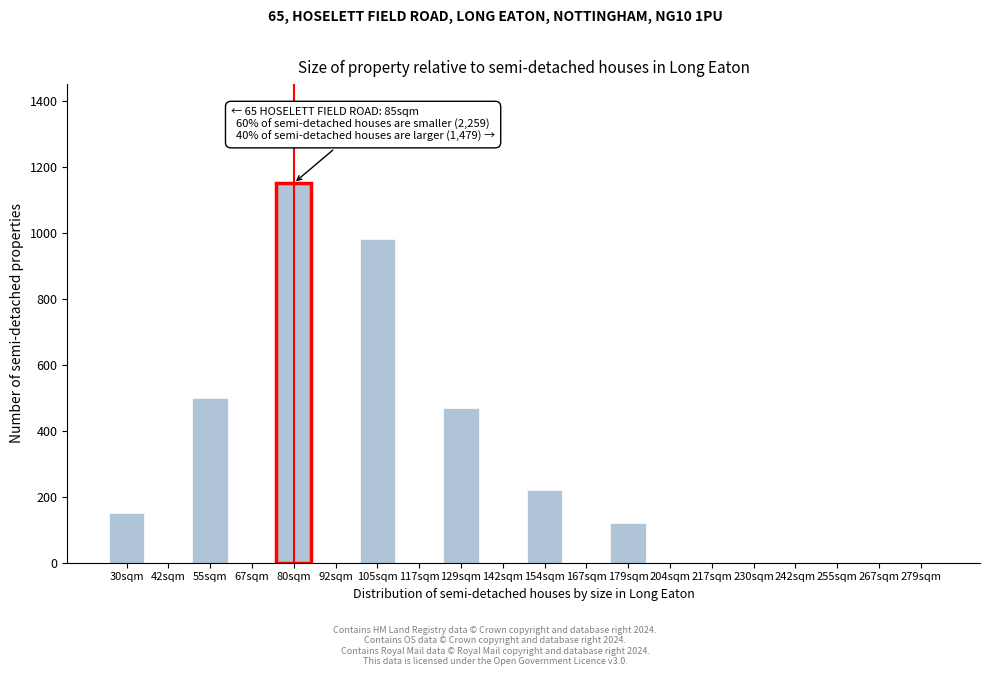

Reading left to right, what are all the values shown in this chart?

30sqm=150	42sqm=0	55sqm=500	67sqm=0	80sqm=1150	92sqm=0	105sqm=980	117sqm=0	129sqm=470	142sqm=0	154sqm=220	167sqm=0	179sqm=120	204sqm=0	217sqm=0	230sqm=0	242sqm=0	255sqm=0	267sqm=0	279sqm=0